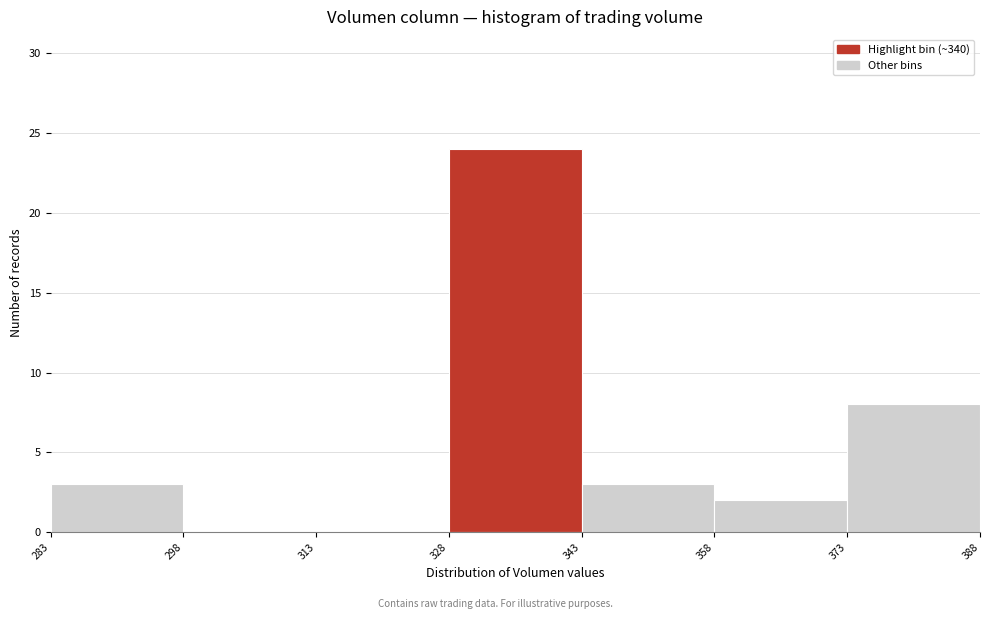

Reading left to right, transcribe this chart: for each bar, give the range it covers on the x-axis and its height. The values are not printed on the chart, so give them approximately, as read against the axis.

283 to 298: 3
298 to 313: 0
313 to 328: 0
328 to 343: 24
343 to 358: 3
358 to 373: 2
373 to 388: 8